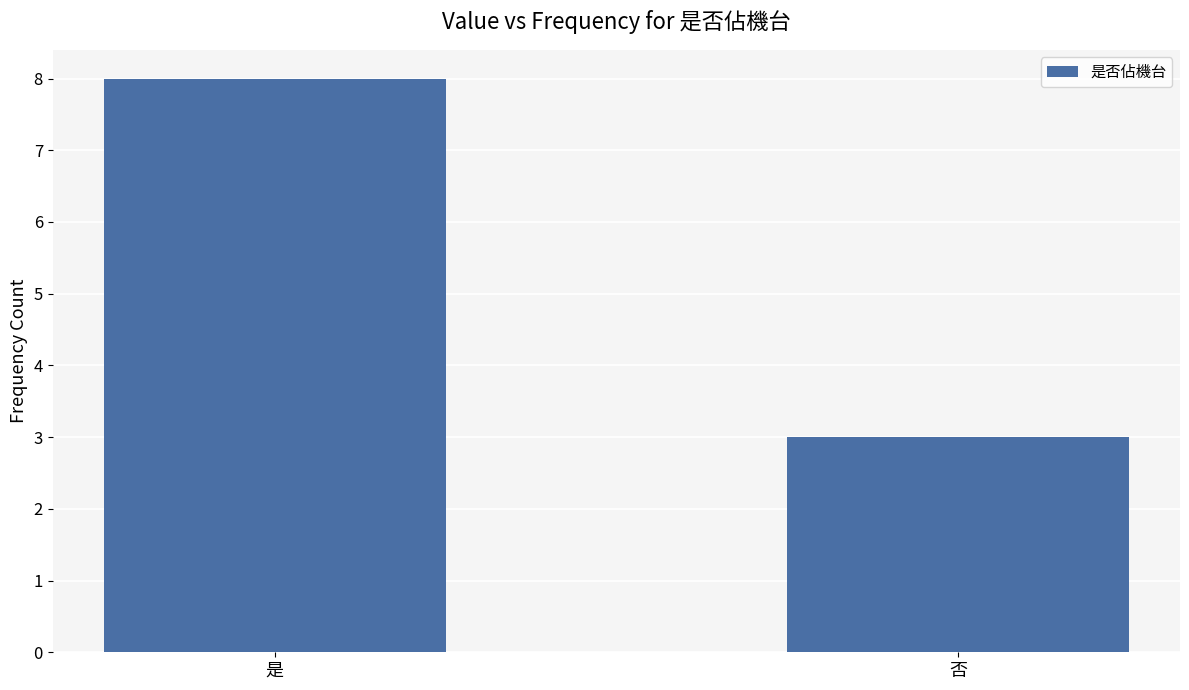

Rank the categories by value from lowest to highest.

否, 是